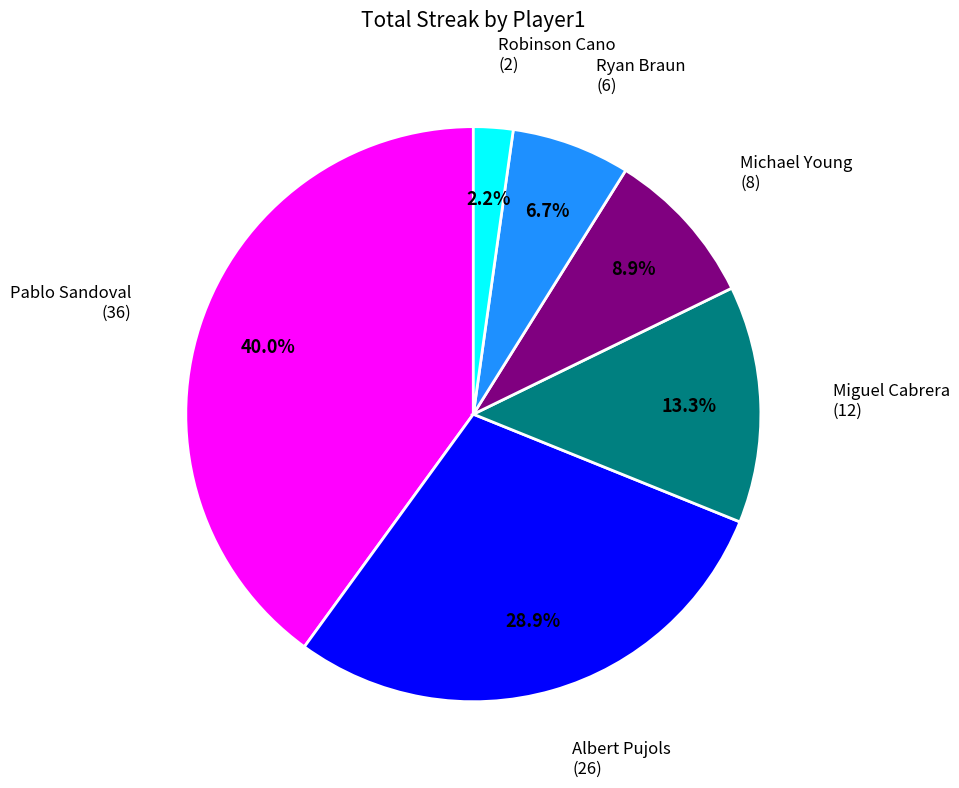

To the nearest percent, what is the average slice percentage?

17%